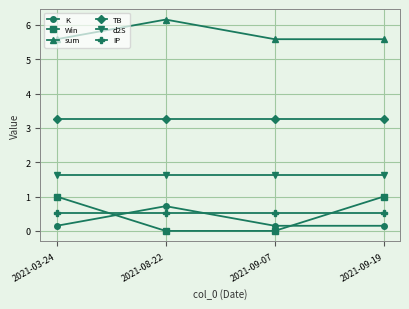

What is the approximate value of IP at 2021-08-22?

0.5